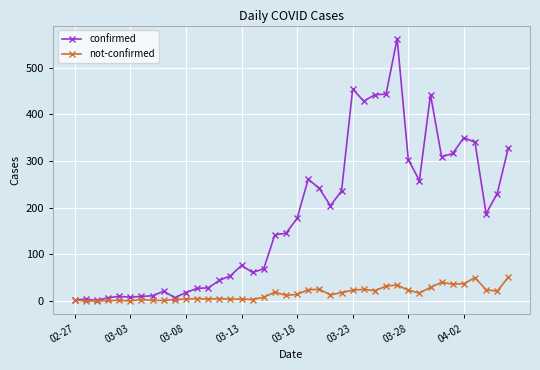

Which series has the largest range (max minus min)?

confirmed